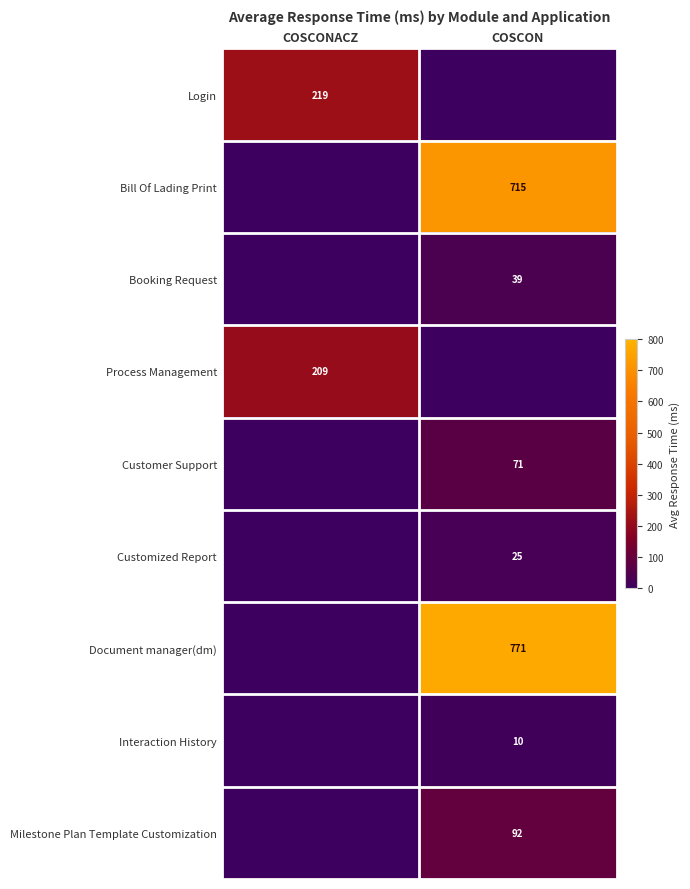

The Booking Request series shows 39 at COSCON. True or false?

True